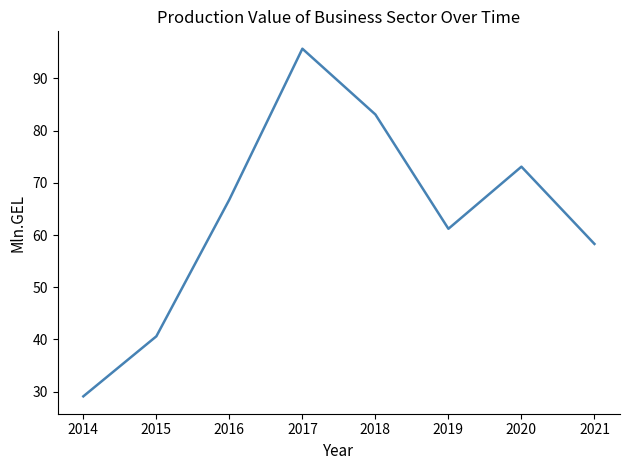

How many values are below 66?

4